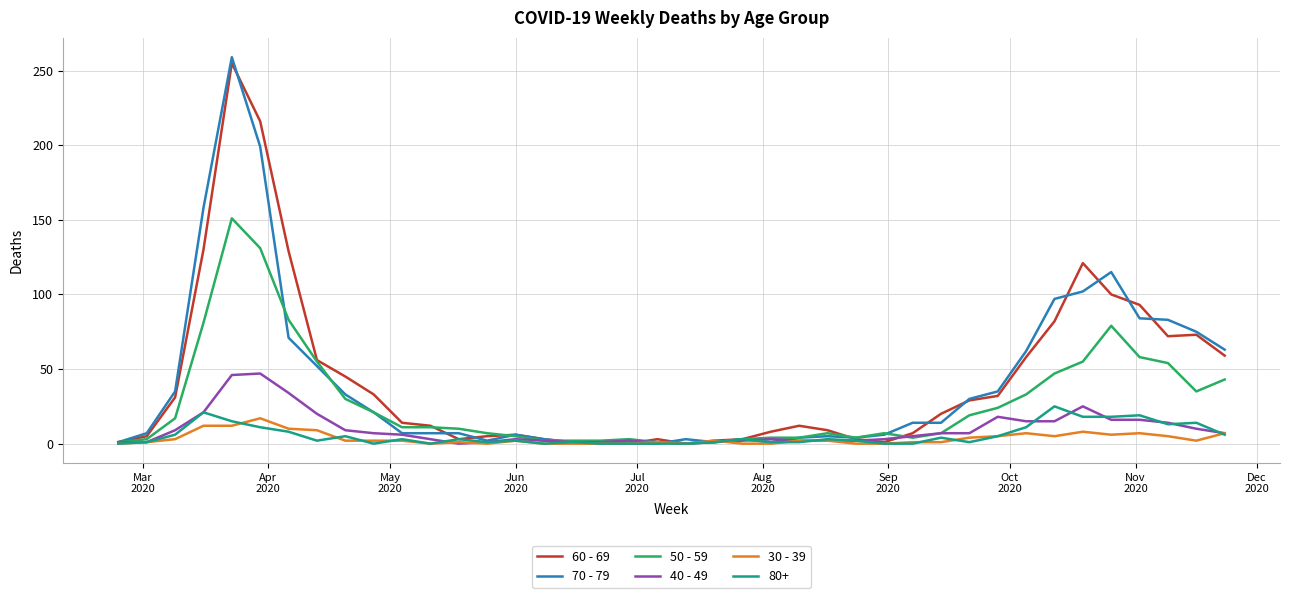

How many values in the 40 - 49 series are below 6?

20